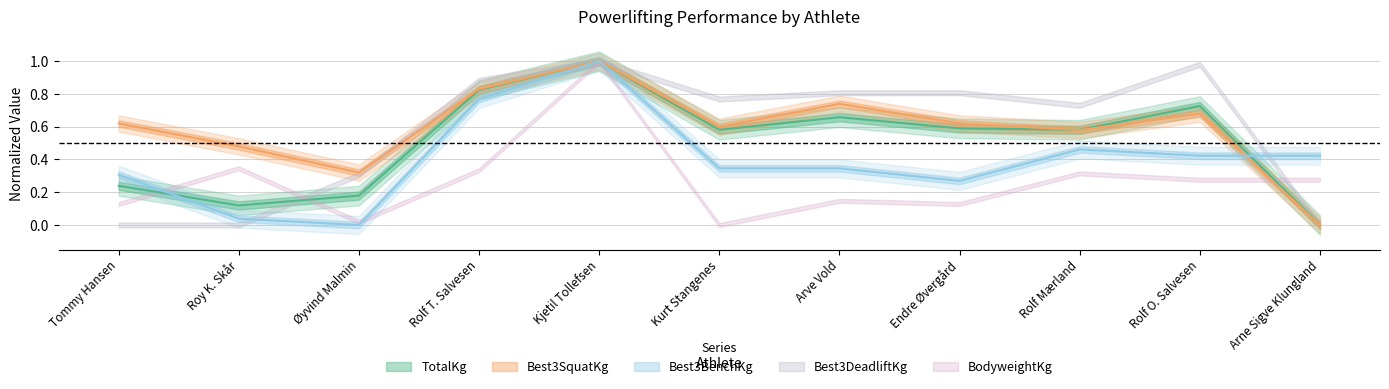

True or false: TotalKg and Best3BenchKg intersect in this chart.

True